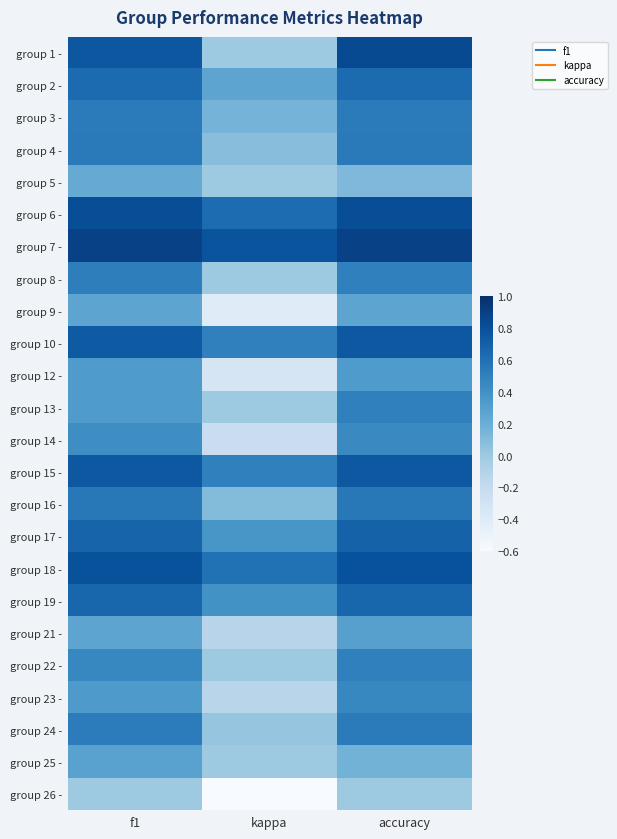

Which label corresponds to the largest value in the chart?

f1